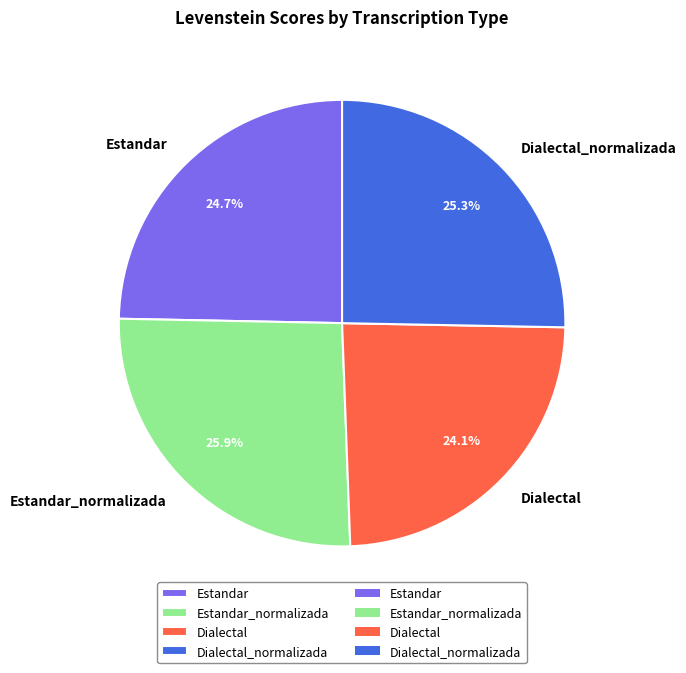

Which category has the smallest portion of the pie?

Dialectal